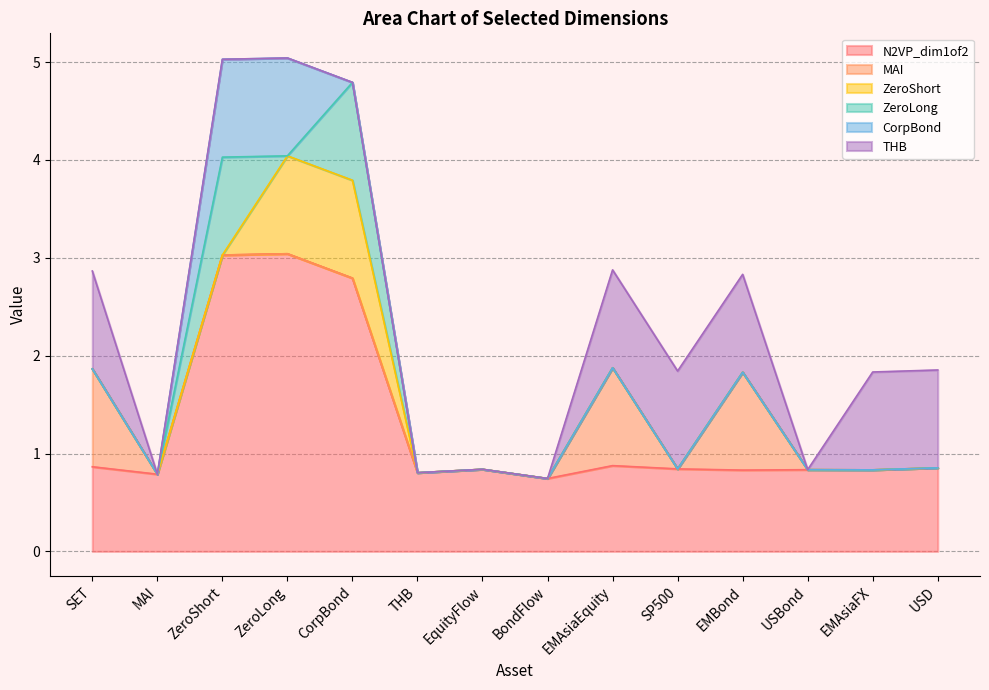

At which label is MAI closest to 0?

MAI